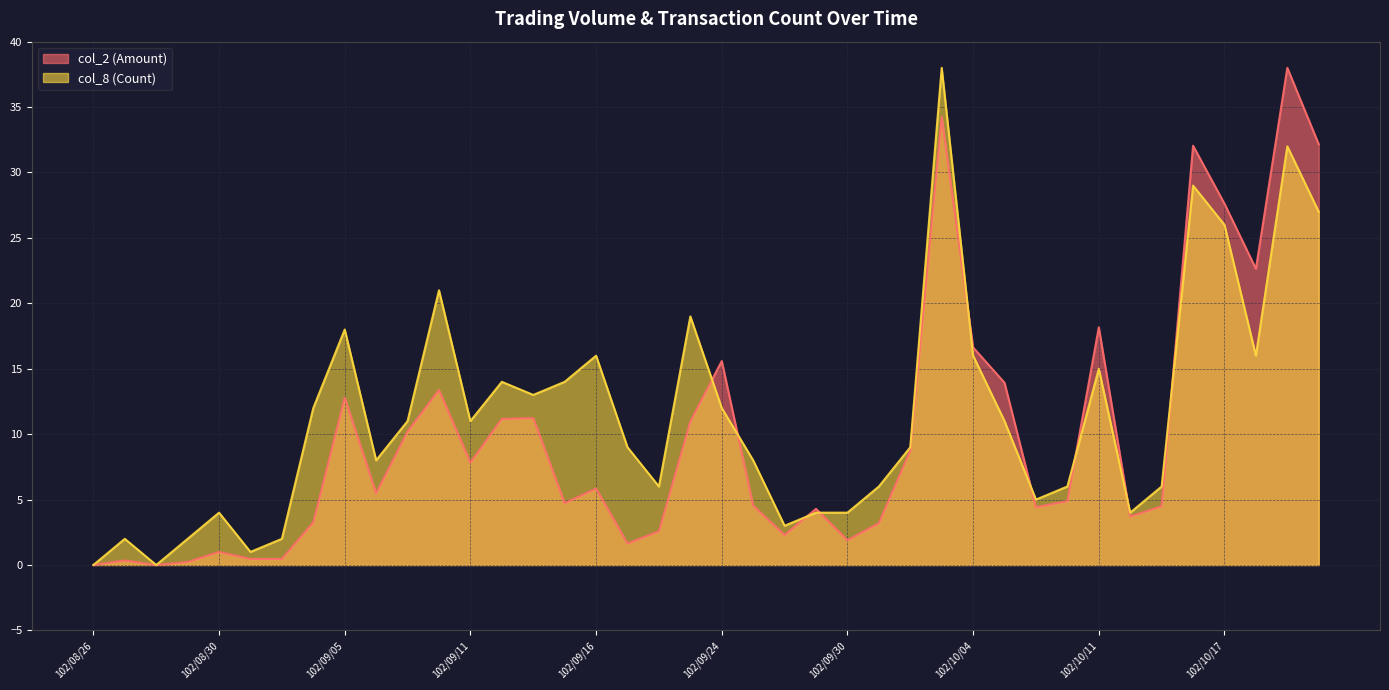

Is the value of col_8 (Count) at 102/09/11 greater than the value of col_2 (Amount) at 102/08/30?

Yes